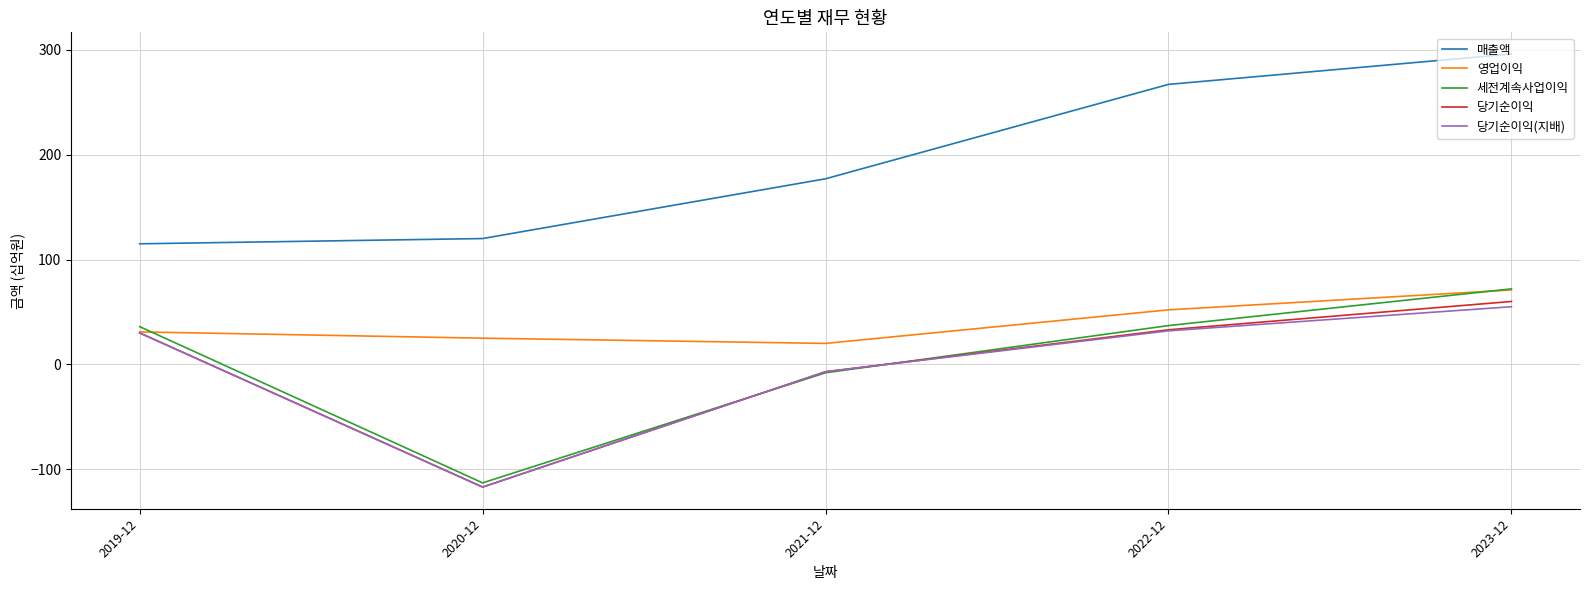

True or false: 영업이익 has more than 1 interior local peaks.

False